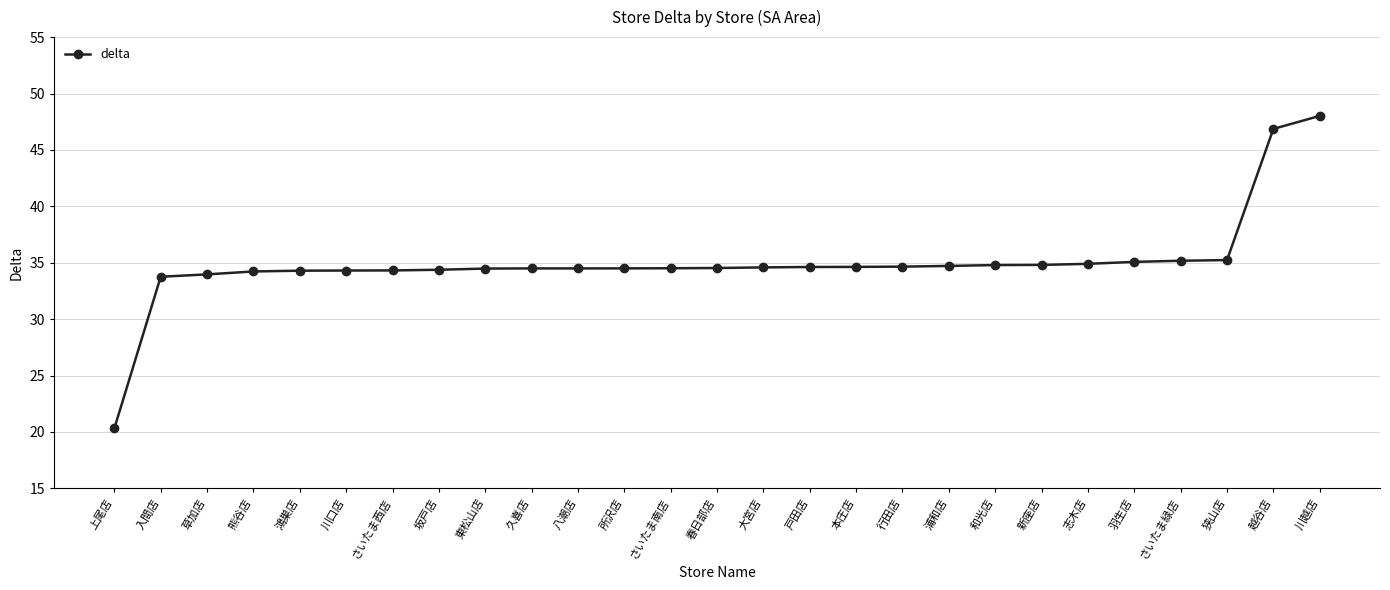

What is the ratio of the value at 草加店 to the value at 志木店?

1.0